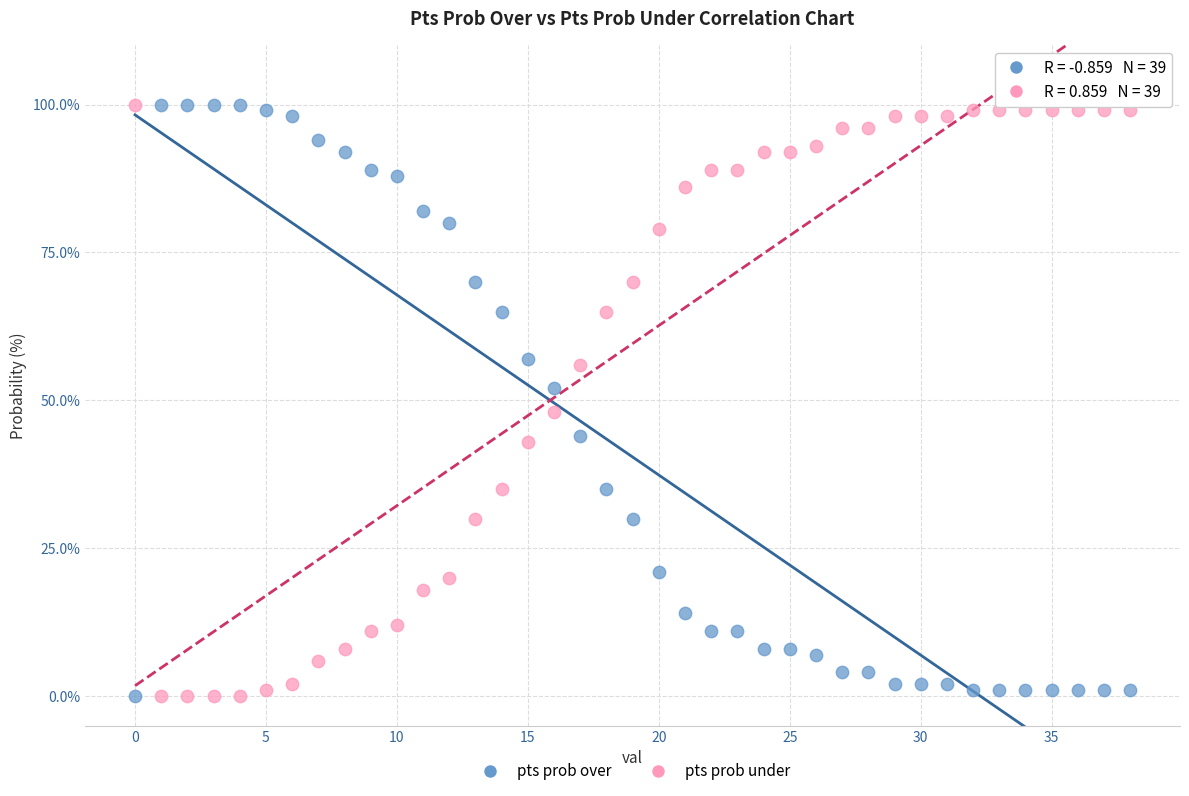

Across all data points, what is the range of Y values (max minus min)?

100